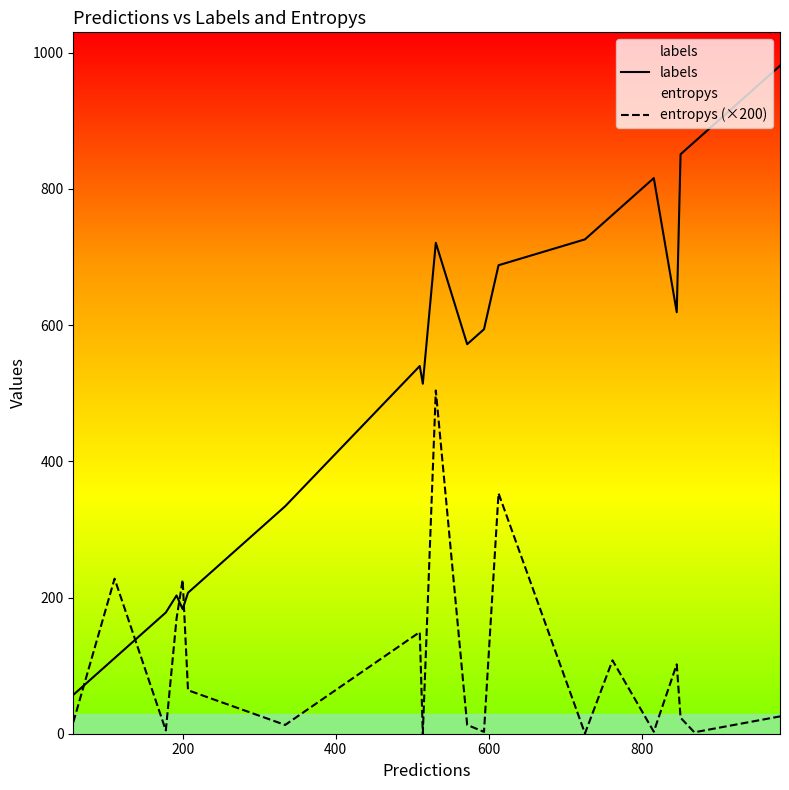

What is the maximum value for entropys (×200)?

504.1